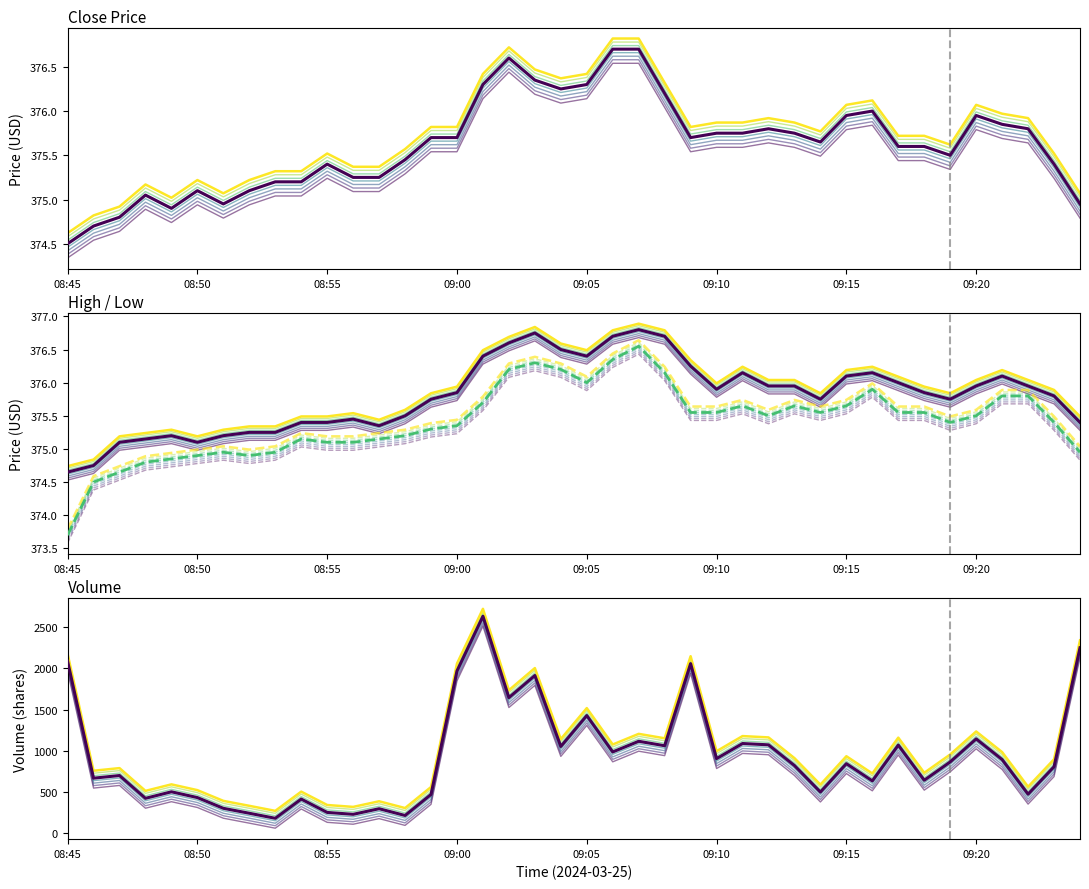

Does the chart display data point markers on the line(s)?

No